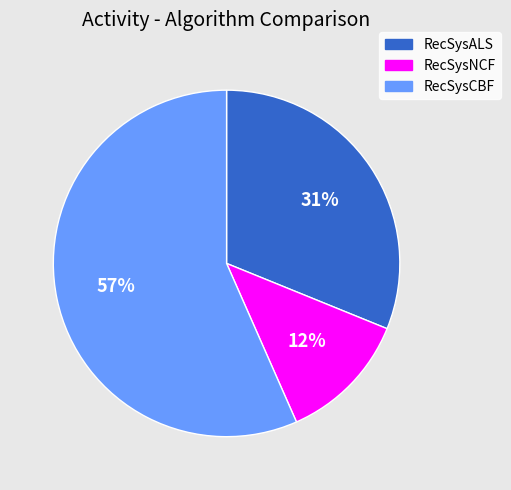

How many segments does this pie chart have?

3